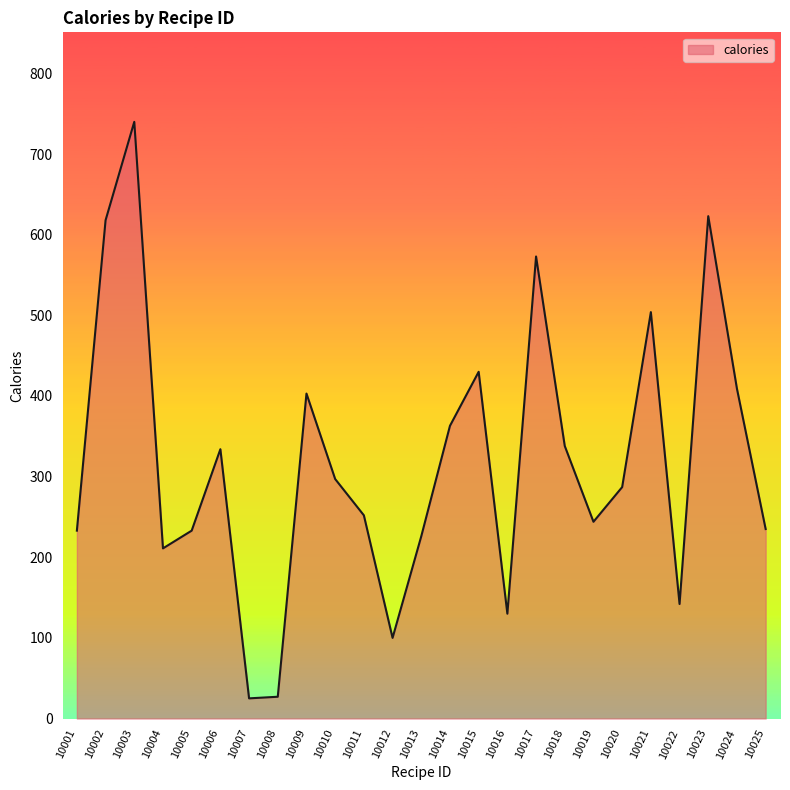

Approximately how many times larger is the value at 10011 compared to 10007?

10.1